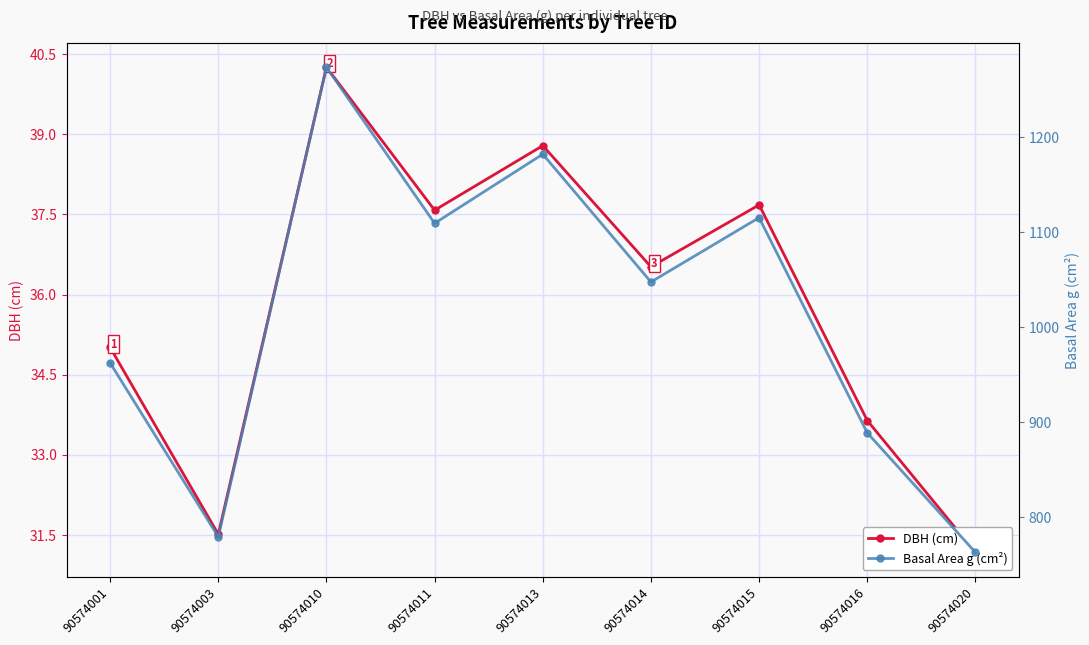

At which category is the sum across all series the highest?

90574010